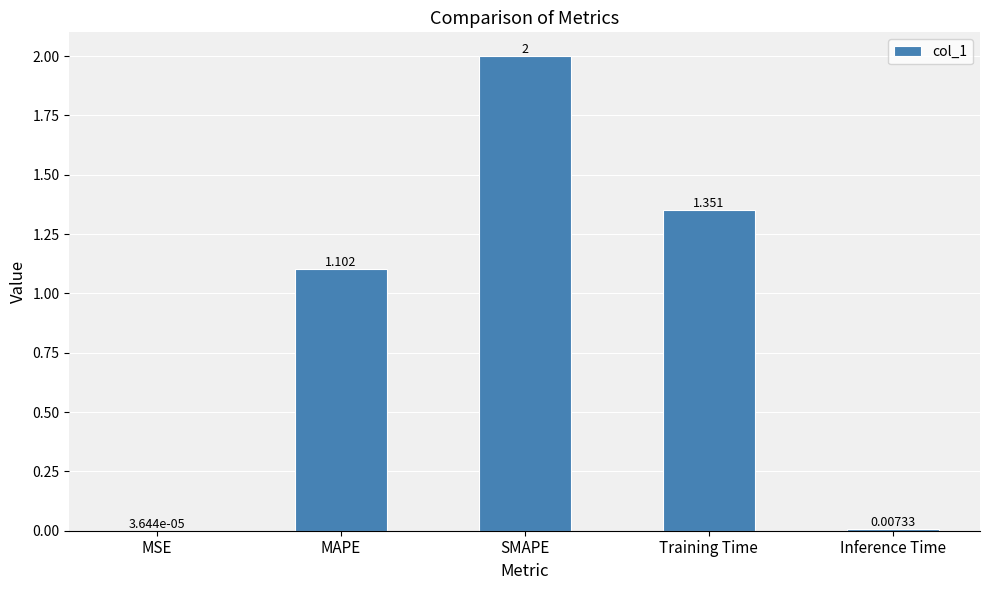

What is the difference between the values at MSE and MAPE?

1.1